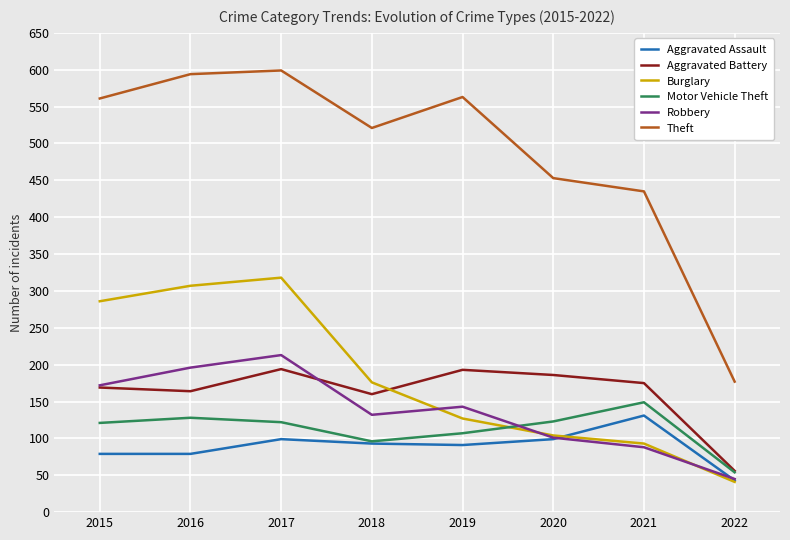

What is the total value across all series at 2018?

1178